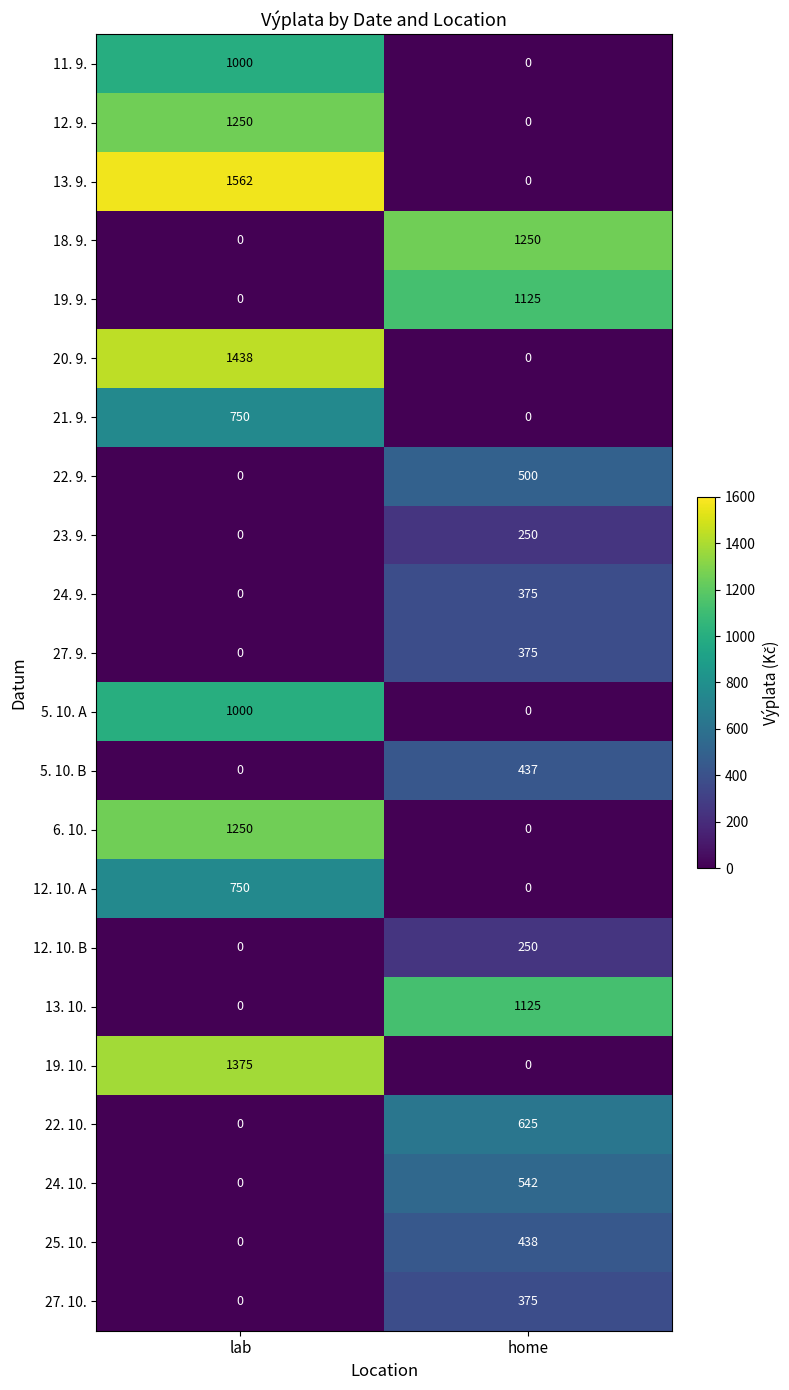

The 22. 9. series shows 0 at lab. True or false?

True